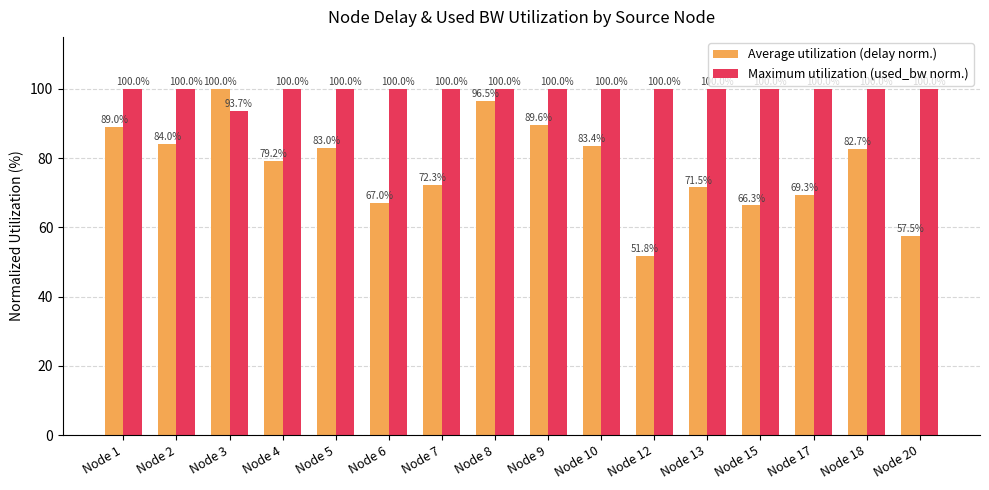

Reading left to right, transcribe all the data shown in this chart.

Average utilization (delay norm.): Node 1=89.0	Node 2=84.0	Node 3=100.0	Node 4=79.2	Node 5=83.0	Node 6=67.0	Node 7=72.3	Node 8=96.5	Node 9=89.6	Node 10=83.4	Node 12=51.8	Node 13=71.5	Node 15=66.3	Node 17=69.3	Node 18=82.7	Node 20=57.5
Maximum utilization (used_bw norm.): Node 1=100.0	Node 2=100.0	Node 3=93.7	Node 4=100.0	Node 5=100.0	Node 6=100.0	Node 7=100.0	Node 8=100.0	Node 9=100.0	Node 10=100.0	Node 12=100.0	Node 13=100.0	Node 15=100.0	Node 17=100.0	Node 18=100.0	Node 20=100.0